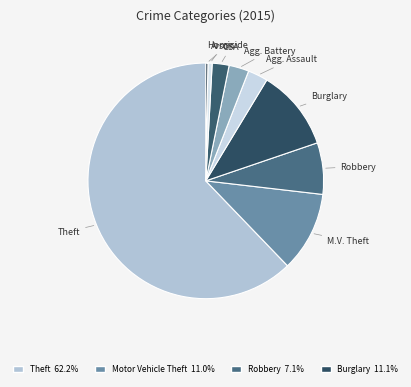

Count the number of slices in the pie.

9